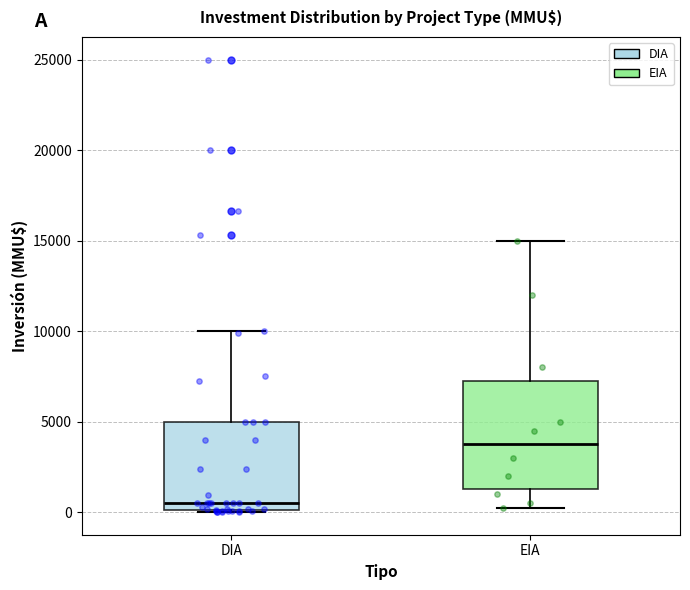

Comparing the boxes themselves (not the whiskers), which one is the tallest?

EIA